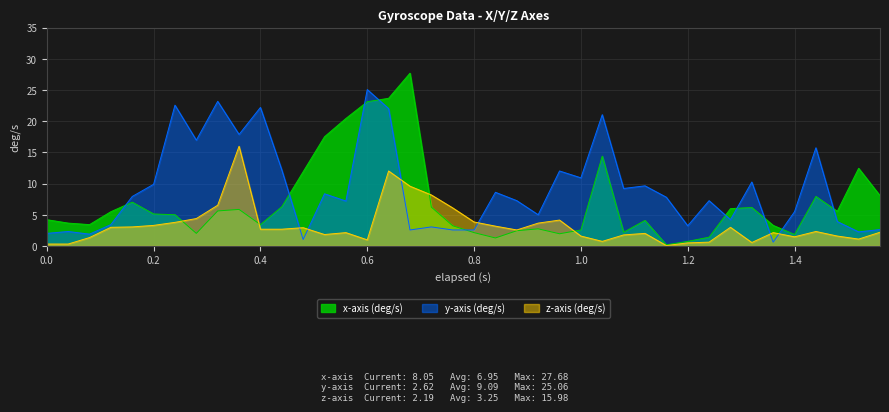

List the series in order of their overall mean, lowest first.

z-axis (deg/s), x-axis (deg/s), y-axis (deg/s)